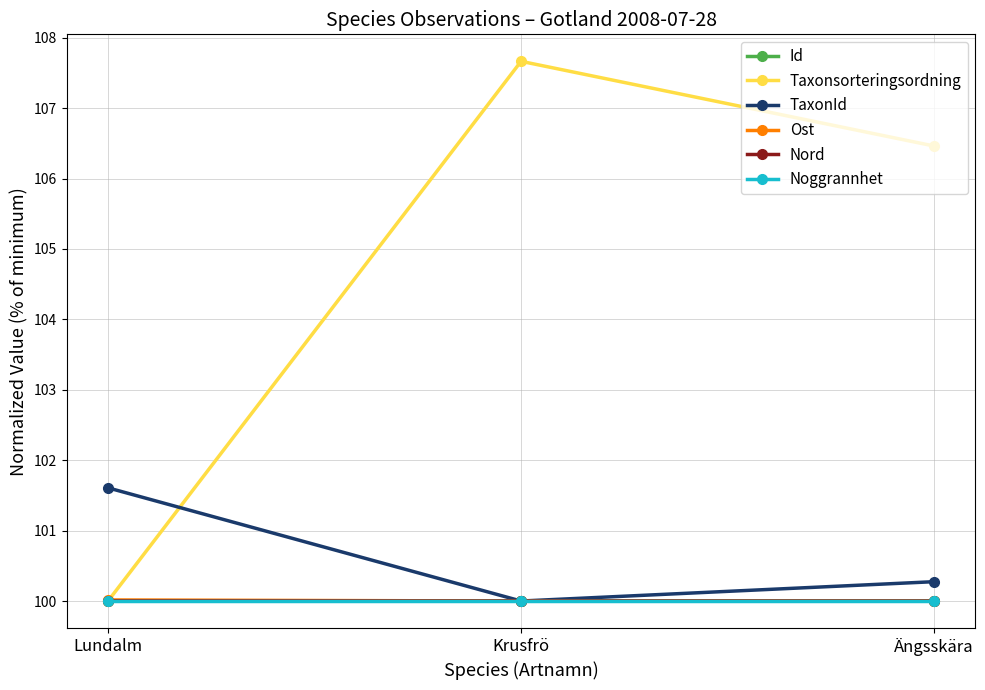

What is the total value across all series at Lundalm?

601.6